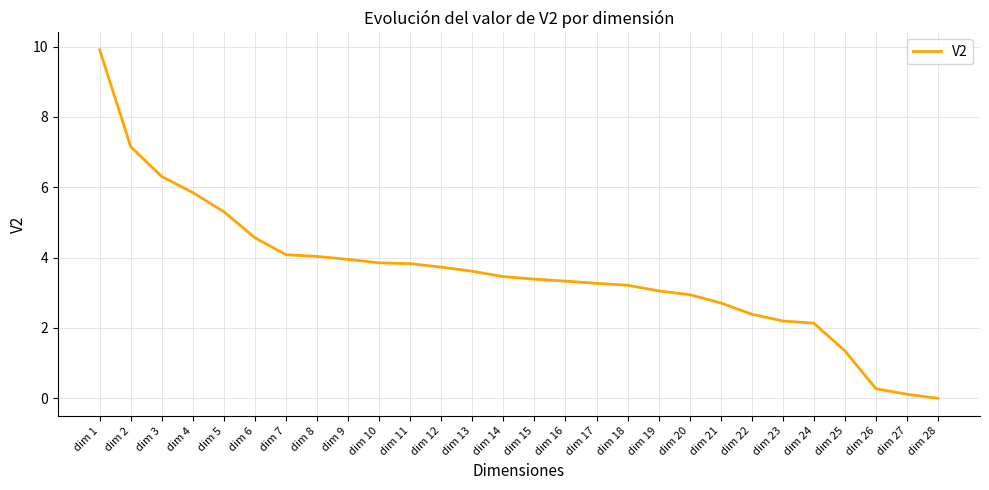

What is the sum of all values?

100.0